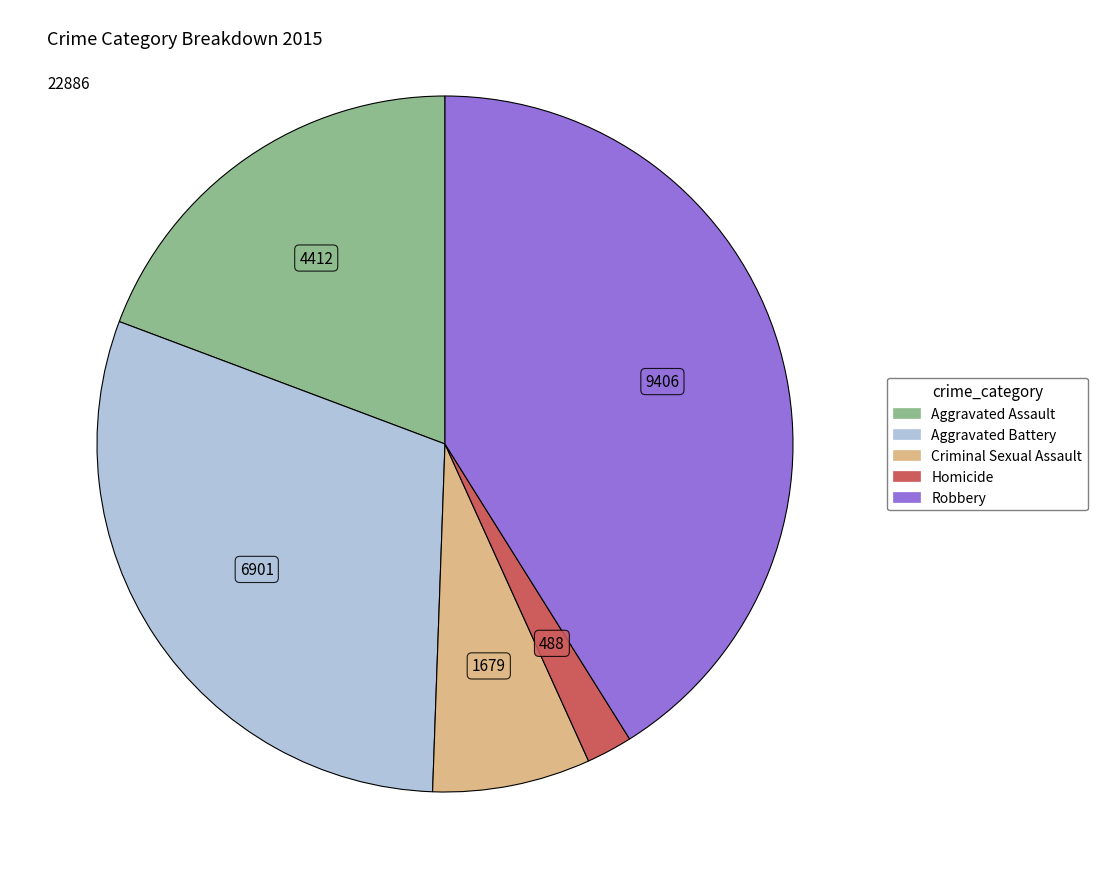

Count the number of slices in the pie.

5